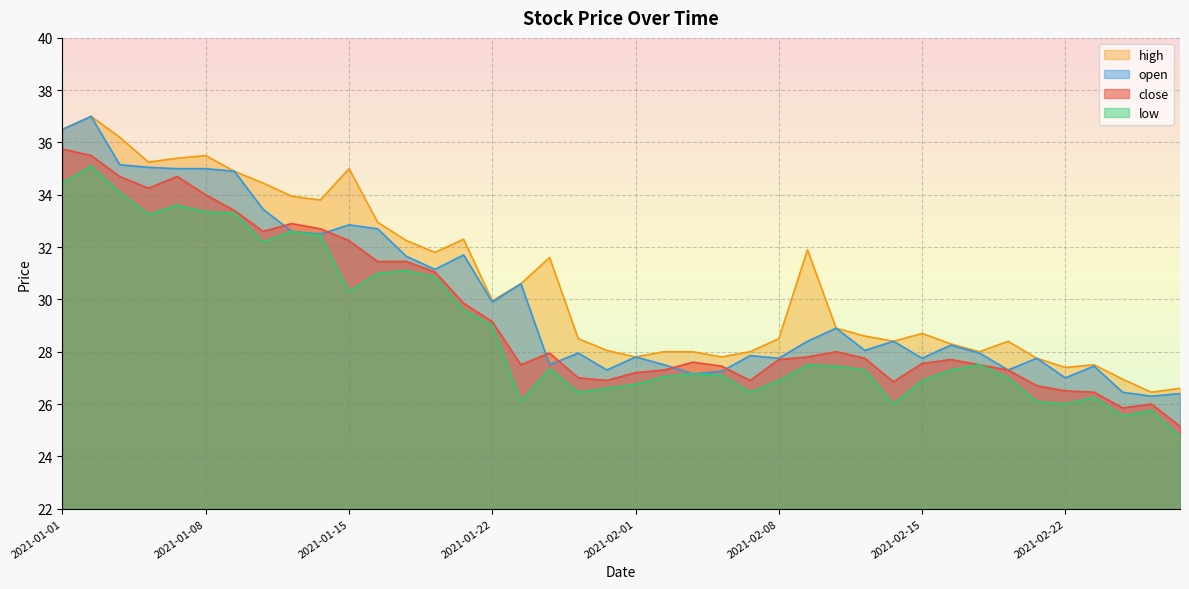

At which label does high reach its peak?

2021-01-04